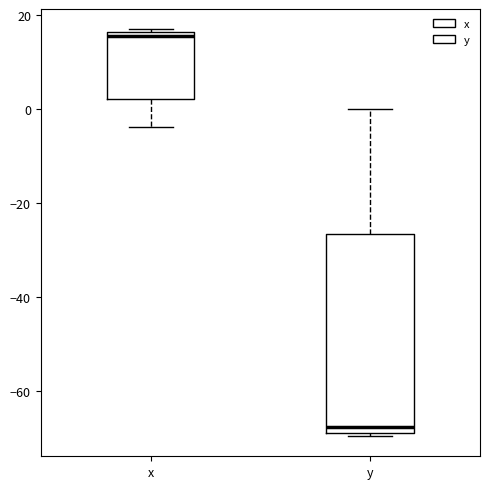

Which box has the highest median line?

x